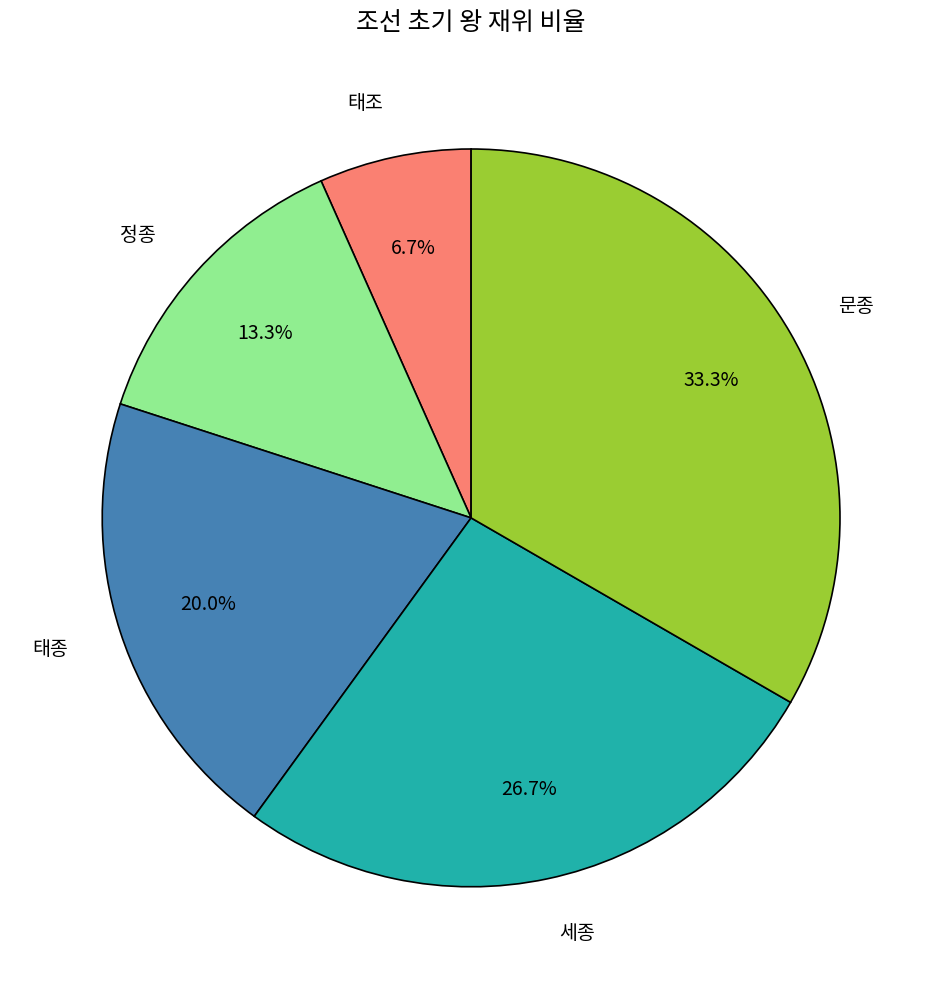

Rank the categories by value from lowest to highest.

태조, 정종, 태종, 세종, 문종